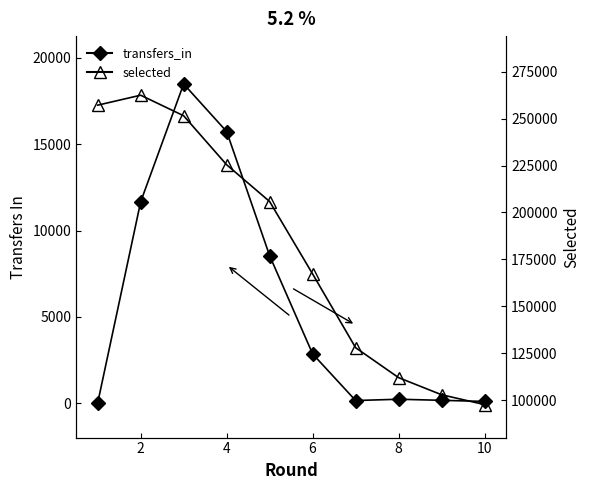

Reading left to right, transcribe all the data shown in this chart.

transfers_in: 0	11662	18494	15738	8542	2850	148	222	160	95
selected: 257169	262482	251525	225412	205817	167208	127921	111945	102831	97572